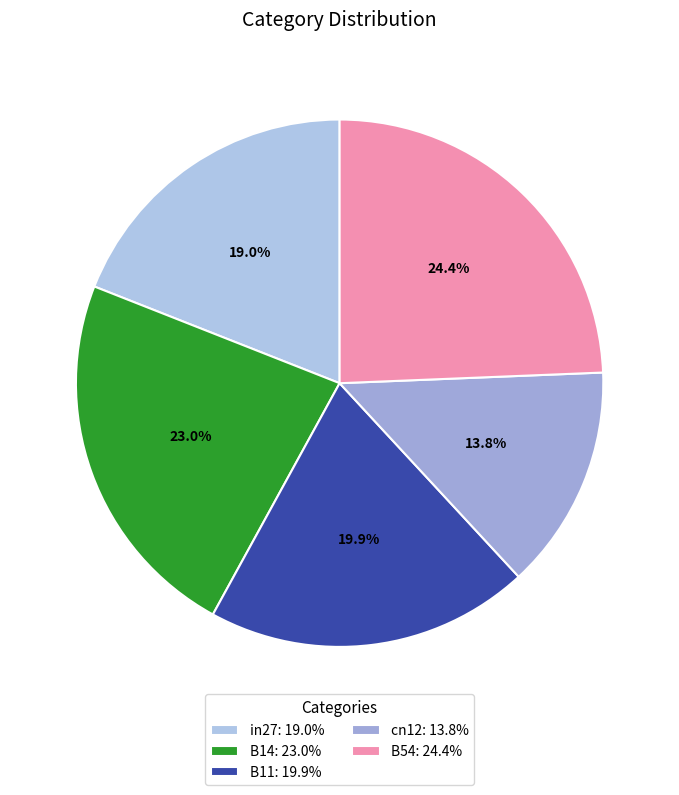

Does B11 account for over 50% of the chart?

No